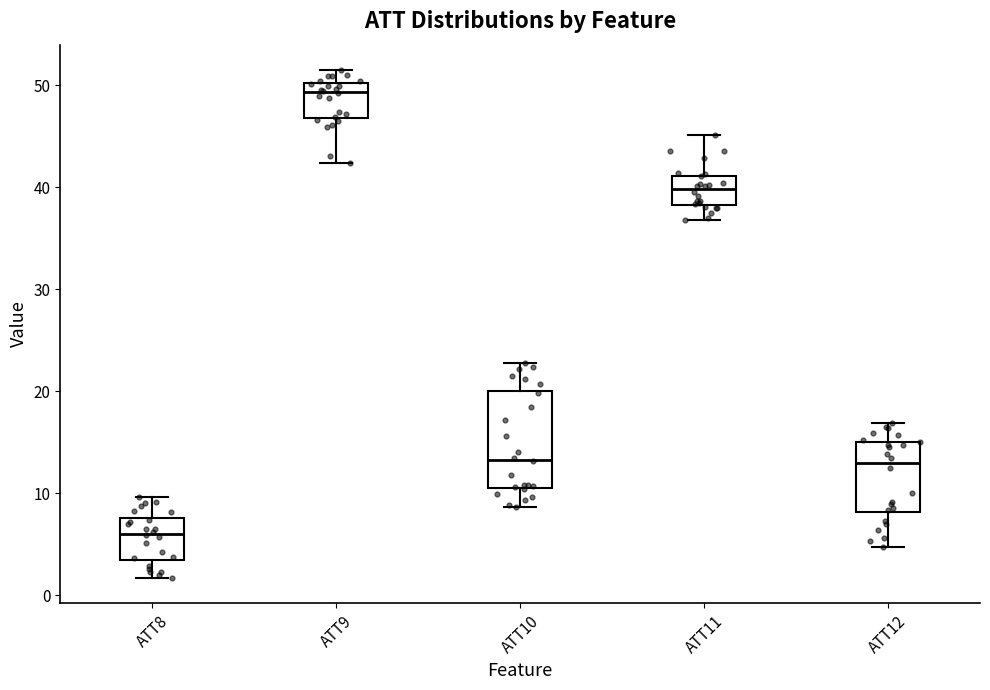

Which box has the highest median line?

ATT9